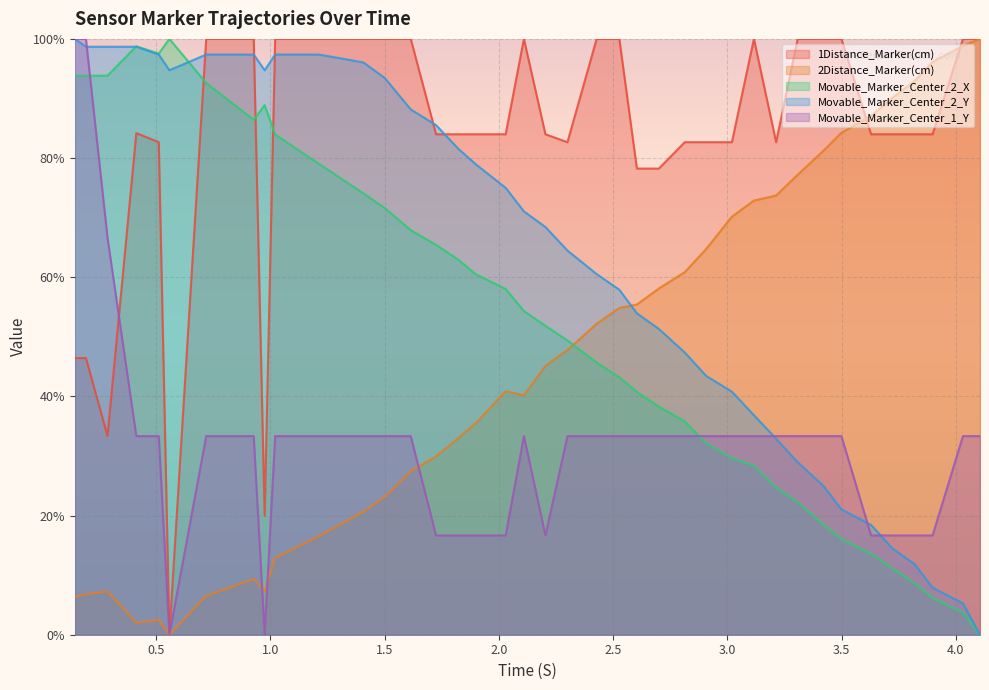

Does the chart display data point markers on the line(s)?

No